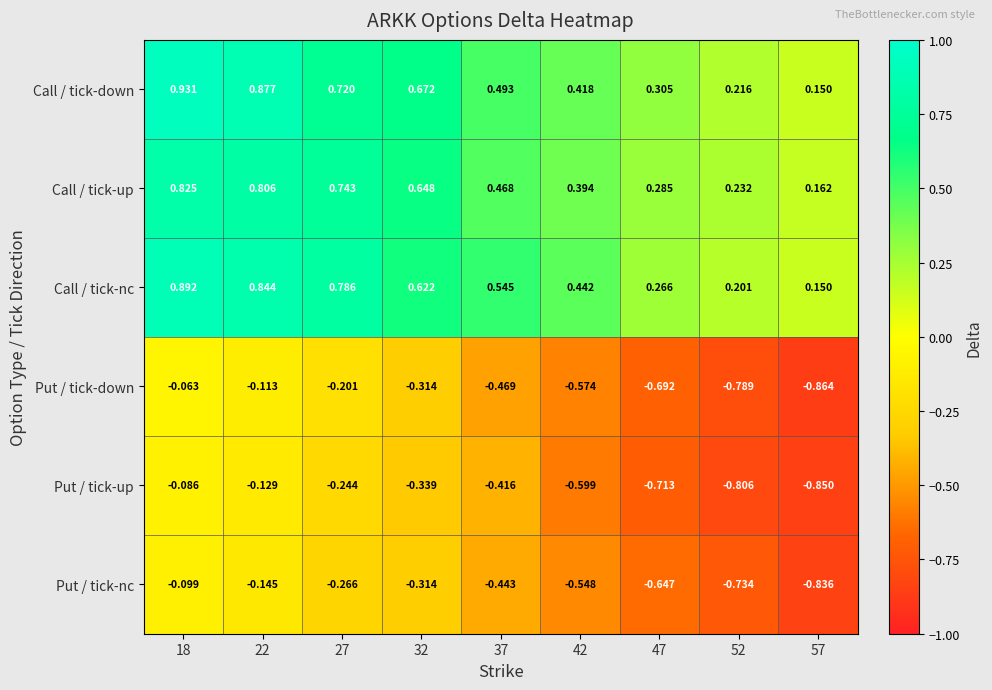

Which series has the largest total across all categories?

Call / tick-down